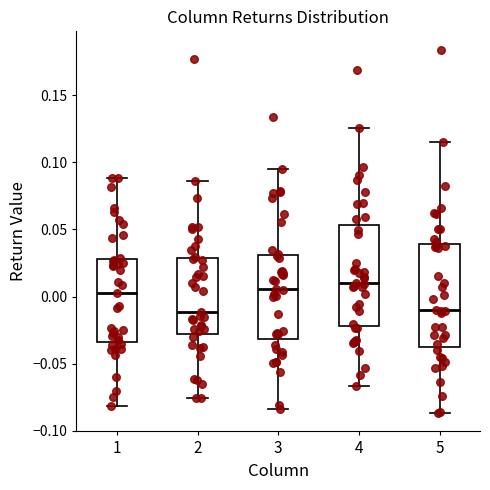

Reading left to right, transcribe this box plot: for each box, give where its median line is, the range the box spans, and where its two whiskers end, as read against the y-axis. The values are not printed on the chart, so give them approximately, as read against the axis.

1: median 0.005, box -0.035 to 0.030, whiskers -0.080 to 0.090
2: median -0.010, box -0.030 to 0.030, whiskers -0.075 to 0.085
3: median 0.005, box -0.030 to 0.030, whiskers -0.085 to 0.095
4: median 0.010, box -0.020 to 0.055, whiskers -0.065 to 0.125
5: median -0.010, box -0.040 to 0.040, whiskers -0.085 to 0.115